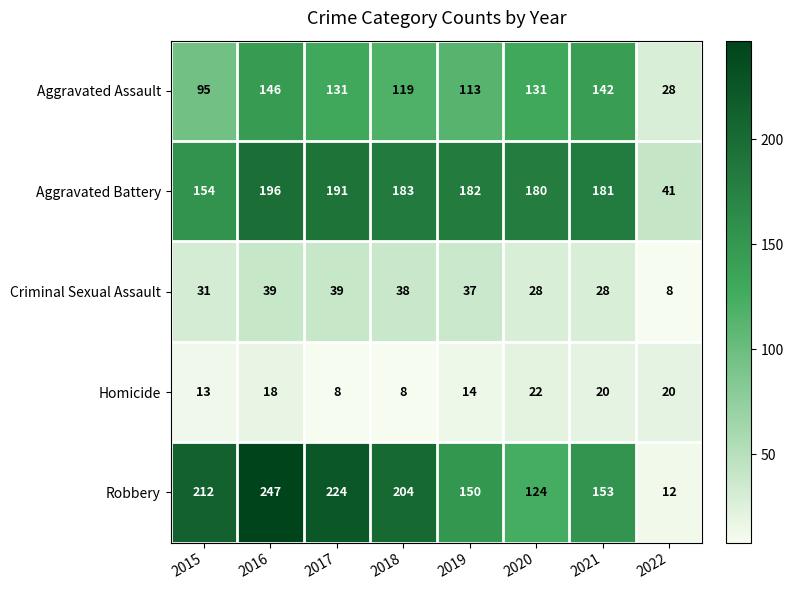

The Robbery series shows 124 at 2020. True or false?

True